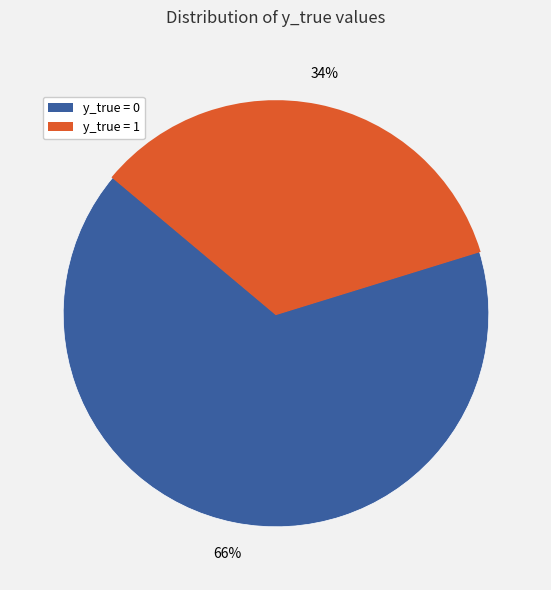

What is the largest slice in the pie chart?

y_true = 0